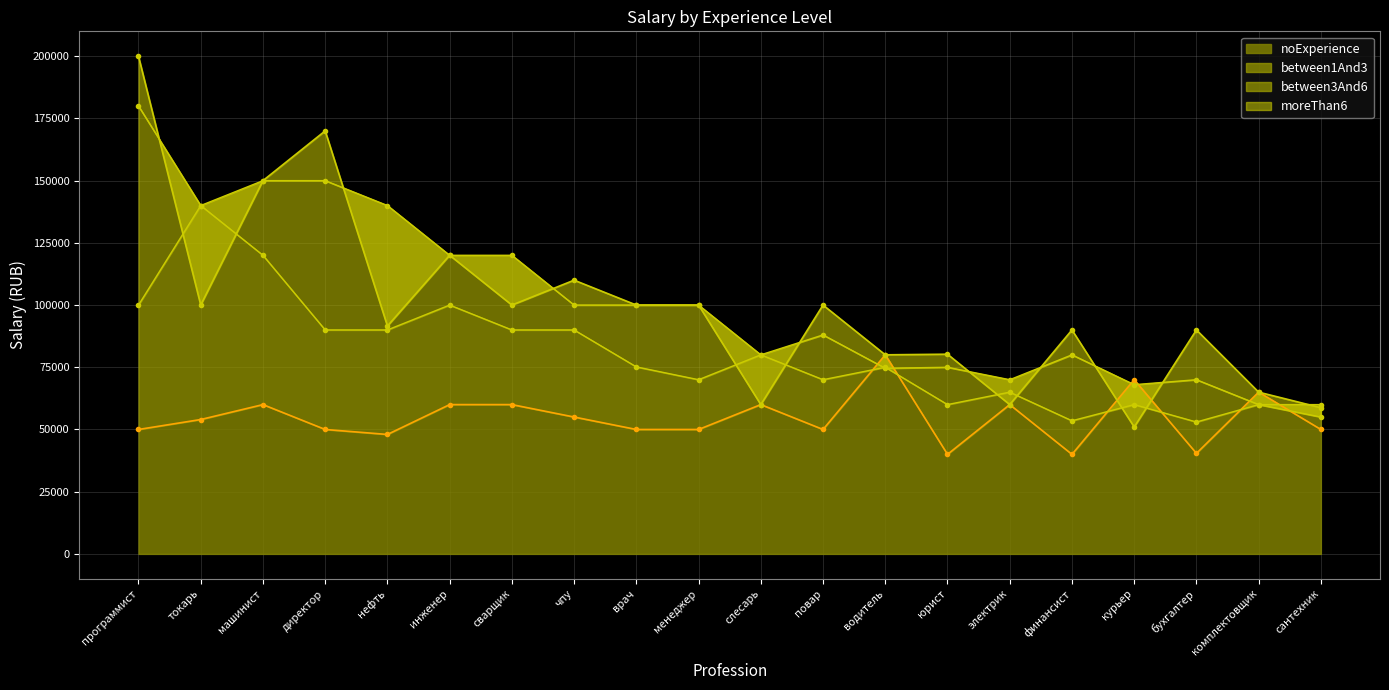

Rank the series by their maximum value, from lowest to highest.

noExperience, between1And3, between3And6, moreThan6